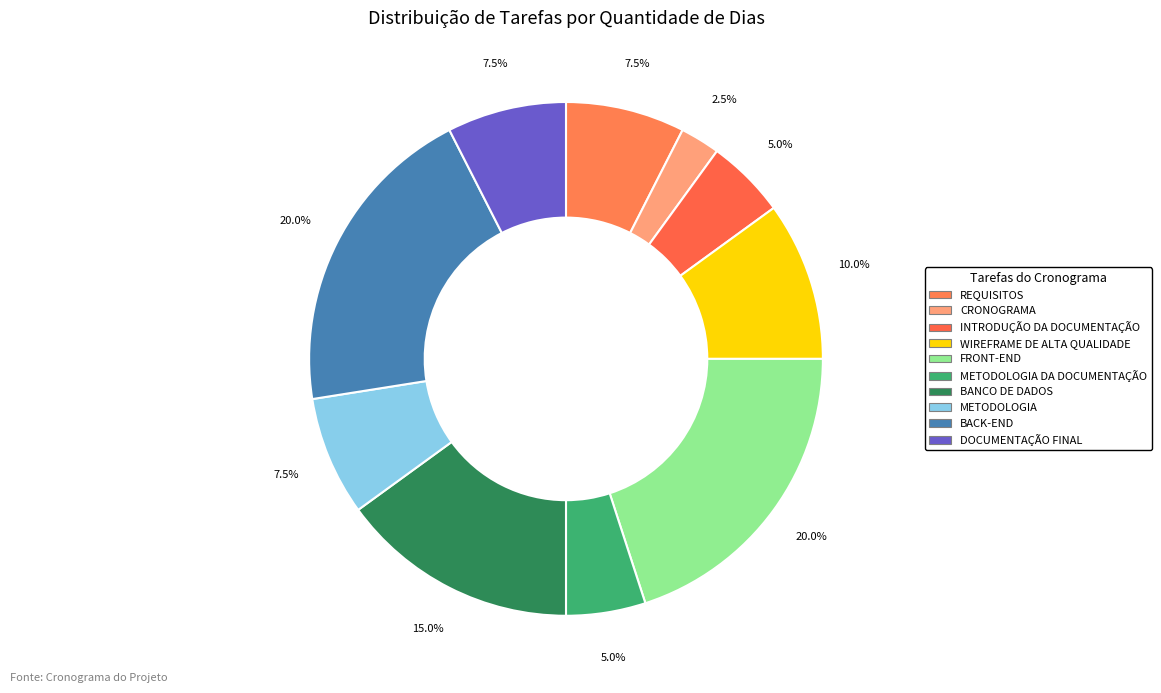

Which slice is the largest?

FRONT-END